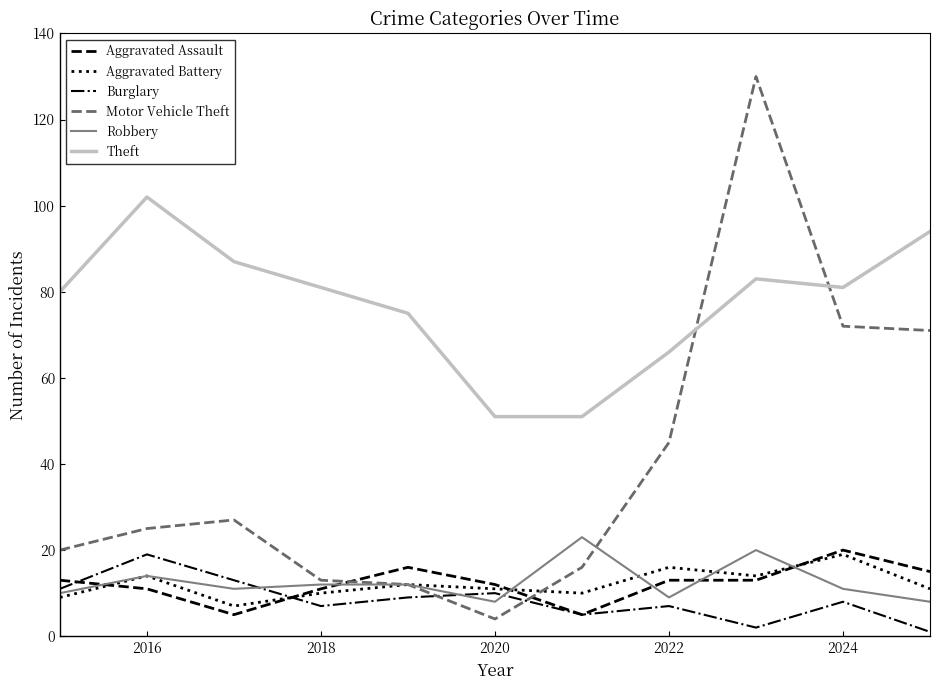

True or false: Theft and Robbery cross at least once.

False